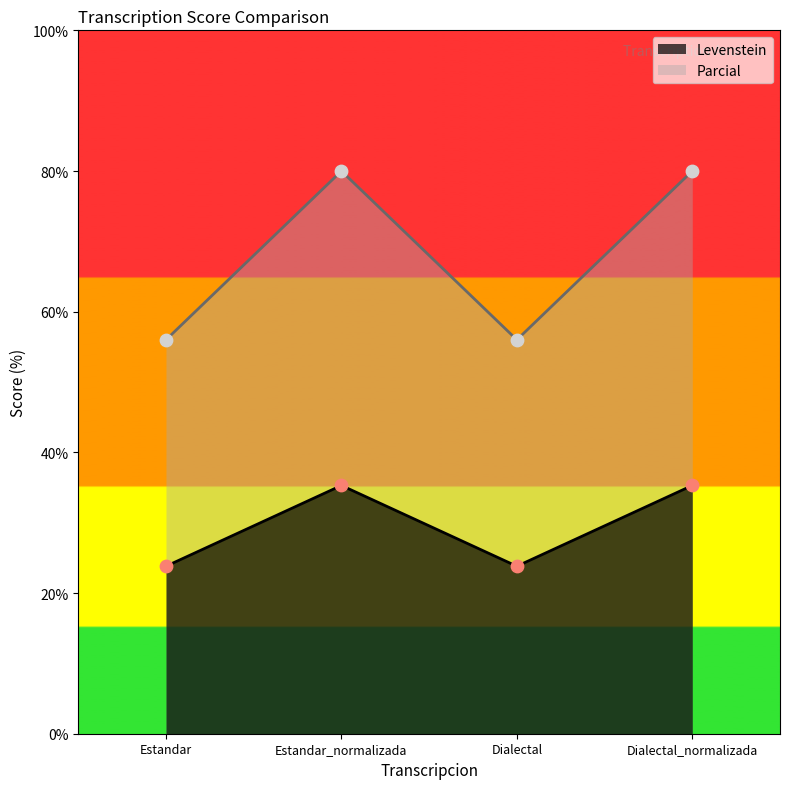

What is the total value across all series at Dialectal?

79.8